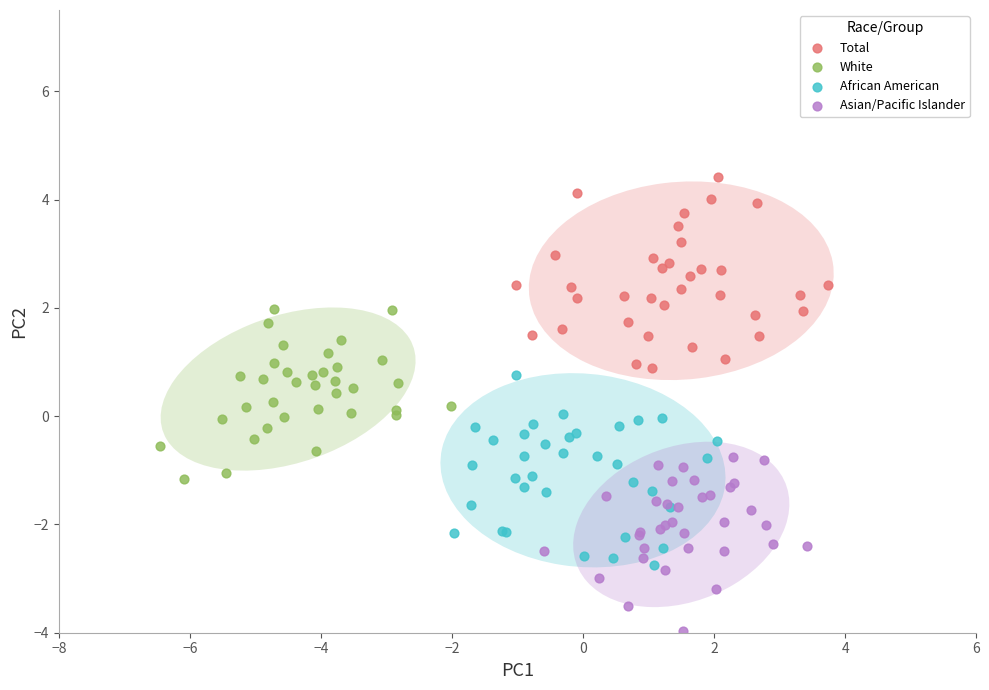

What are all the series names shown in the legend?

Total, White, African American, Asian/Pacific Islander